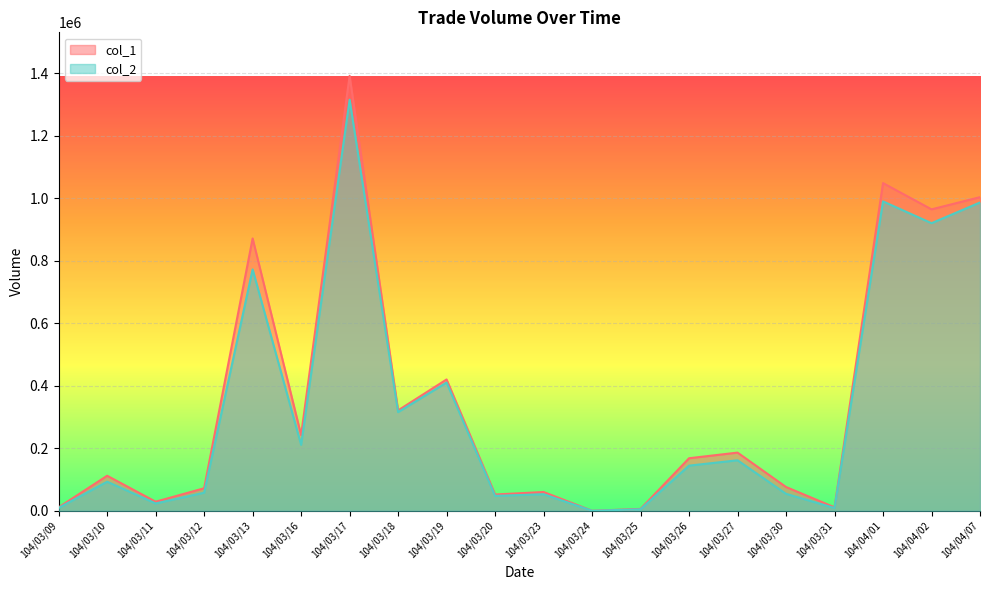

Is the value of col_1 at 104/03/27 greater than the value of col_2 at 104/03/31?

Yes